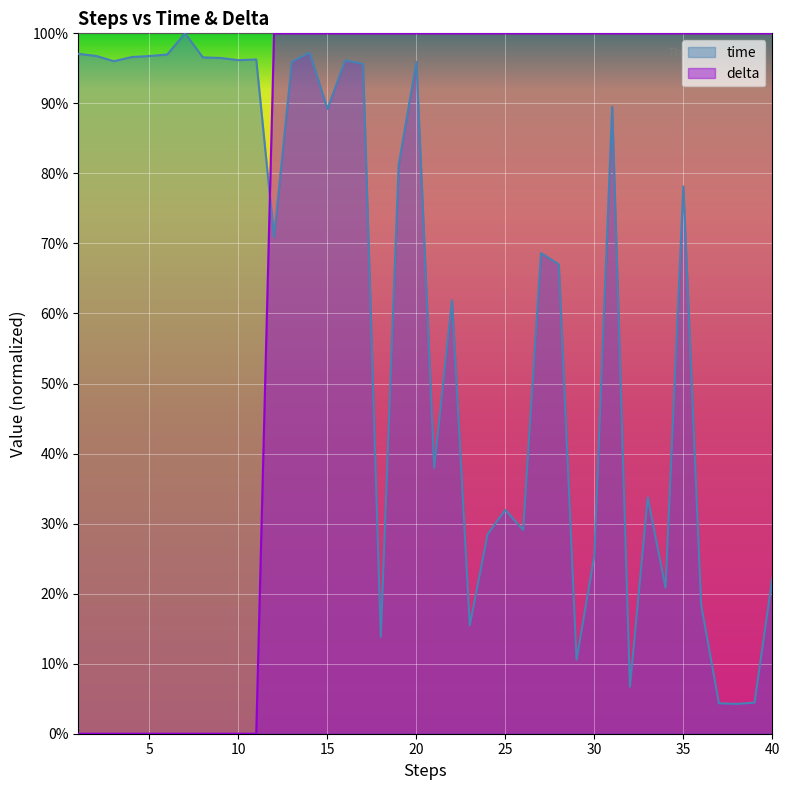

What is the difference between the maximum and minimum values in the time series?

95.7